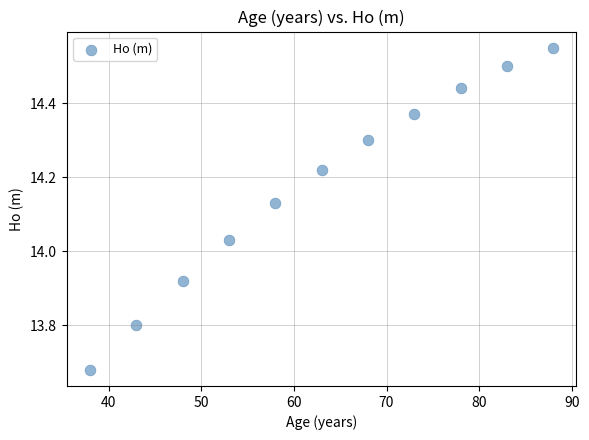

What is the average X value?

63.0